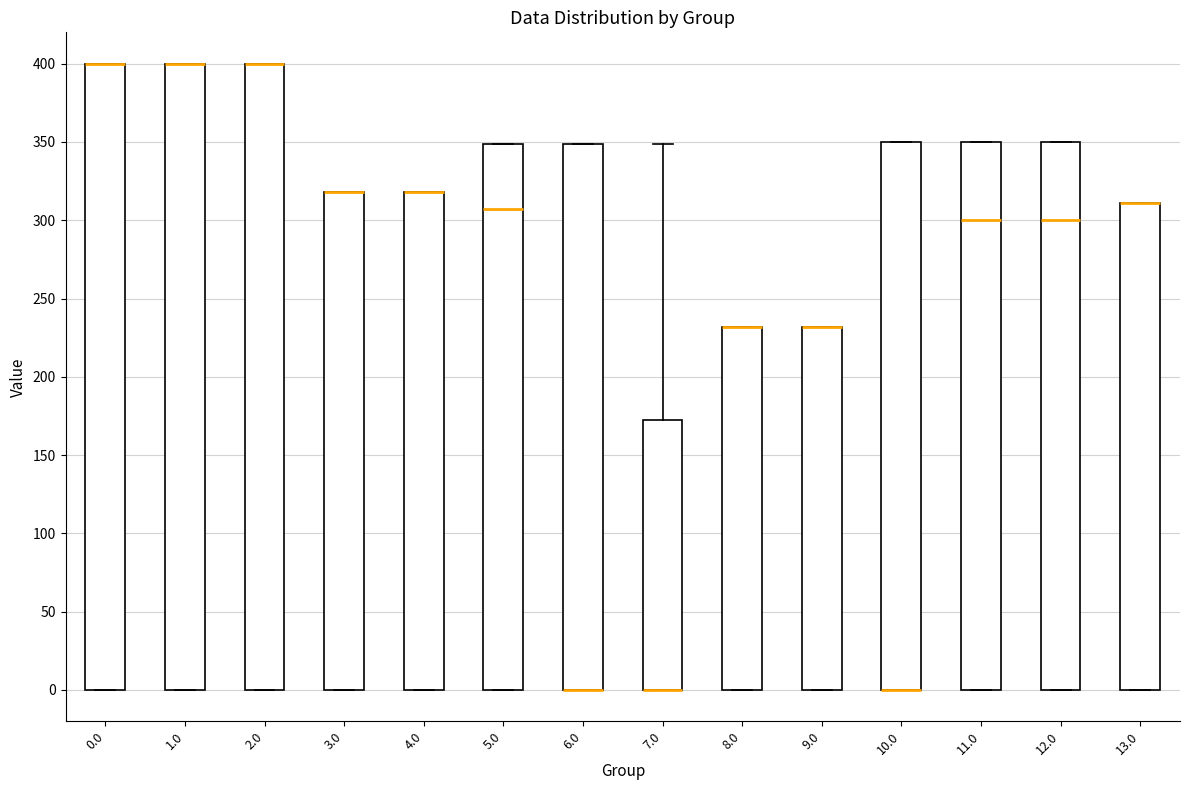

Reading left to right, transcribe this box plot: for each box, give where its median line is, the range the box spans, and where its two whiskers end, as read against the y-axis. The values are not printed on the chart, so give them approximately, as read against the axis.

0.0: median 400 (drawn on the box's upper edge), box 0 to 400, whiskers 0 to 400
1.0: median 400 (drawn on the box's upper edge), box 0 to 400, whiskers 0 to 400
2.0: median 400 (drawn on the box's upper edge), box 0 to 400, whiskers 0 to 400
3.0: median 320 (drawn on the box's upper edge), box 0 to 320, whiskers 0 to 320
4.0: median 320 (drawn on the box's upper edge), box 0 to 320, whiskers 0 to 320
5.0: median 305, box 0 to 350, whiskers 0 to 350
6.0: median 0 (drawn on the box's lower edge), box 0 to 350, whiskers 0 to 350
7.0: median 0 (drawn on the box's lower edge), box 0 to 175, whiskers 0 to 350
8.0: median 230 (drawn on the box's upper edge), box 0 to 230, whiskers 0 to 230
9.0: median 230 (drawn on the box's upper edge), box 0 to 230, whiskers 0 to 230
10.0: median 0 (drawn on the box's lower edge), box 0 to 350, whiskers 0 to 350
11.0: median 300, box 0 to 350, whiskers 0 to 350
12.0: median 300, box 0 to 350, whiskers 0 to 350
13.0: median 310 (drawn on the box's upper edge), box 0 to 310, whiskers 0 to 310